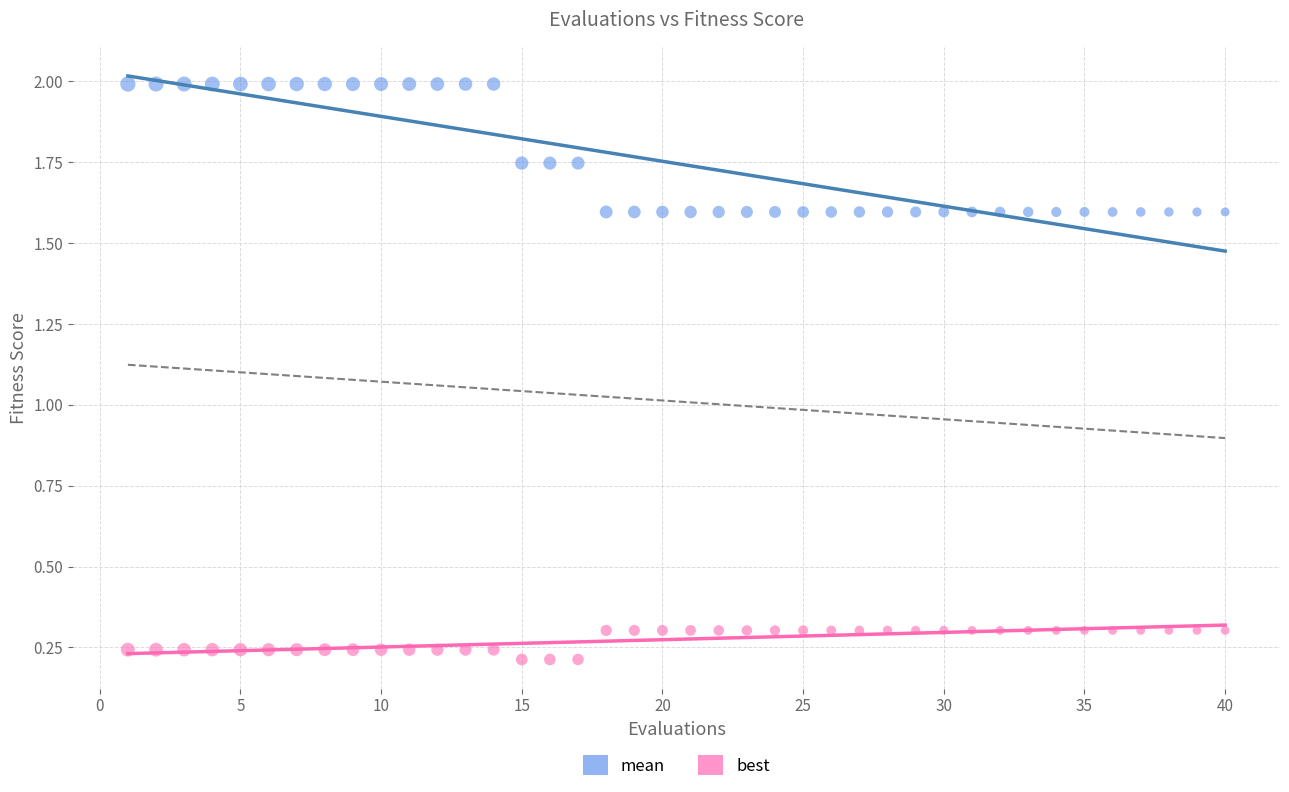

Across all data points, what is the range of X values (max minus min)?

39.0